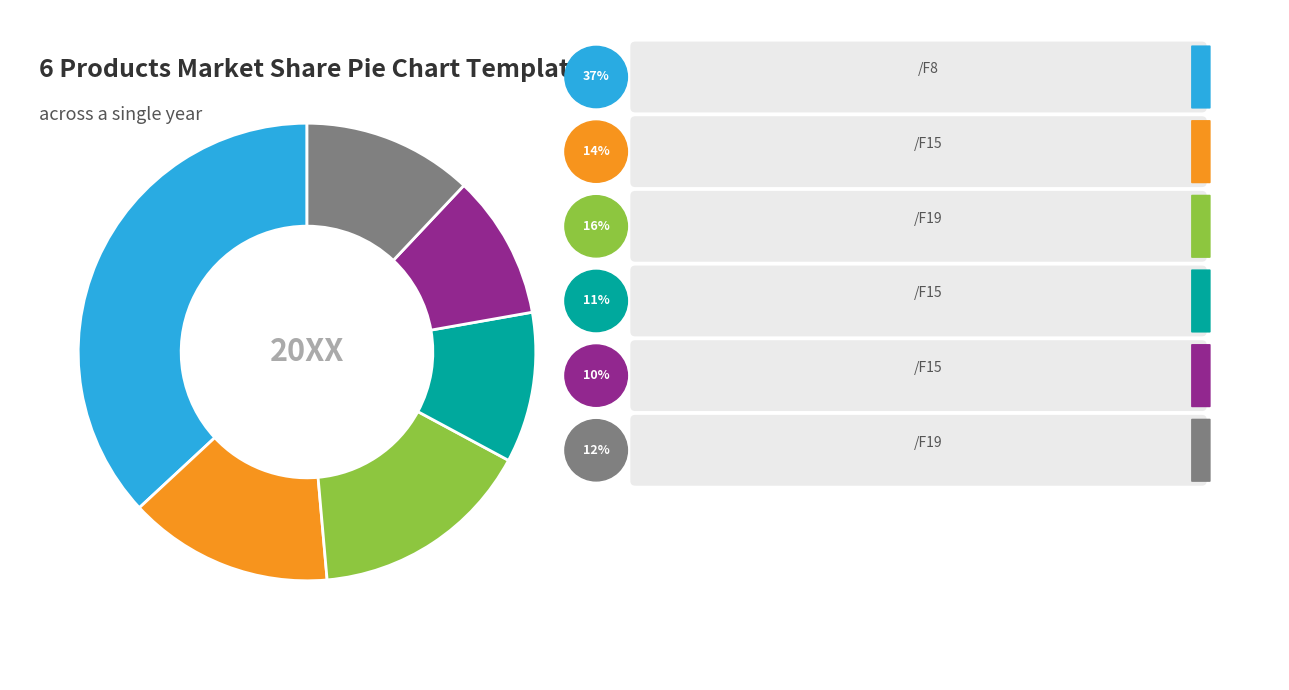

The /F15 slice represents 14% of the pie. True or false?

True